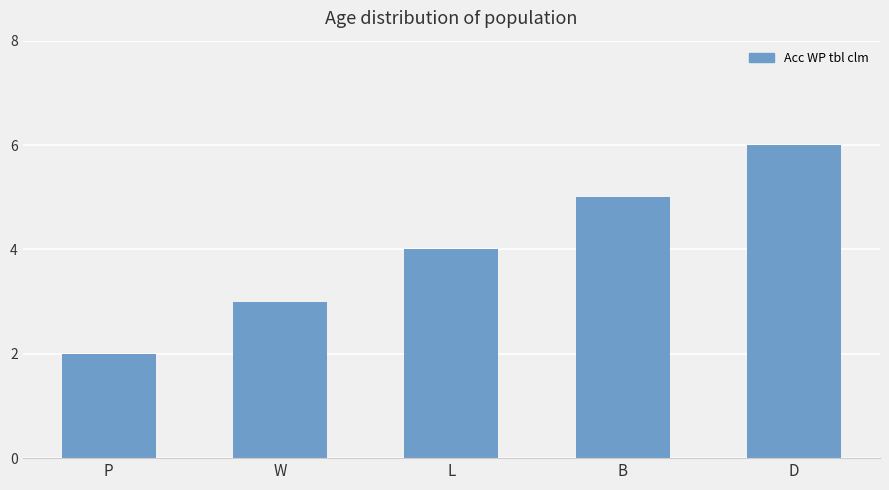

What value does the data have at D?

6